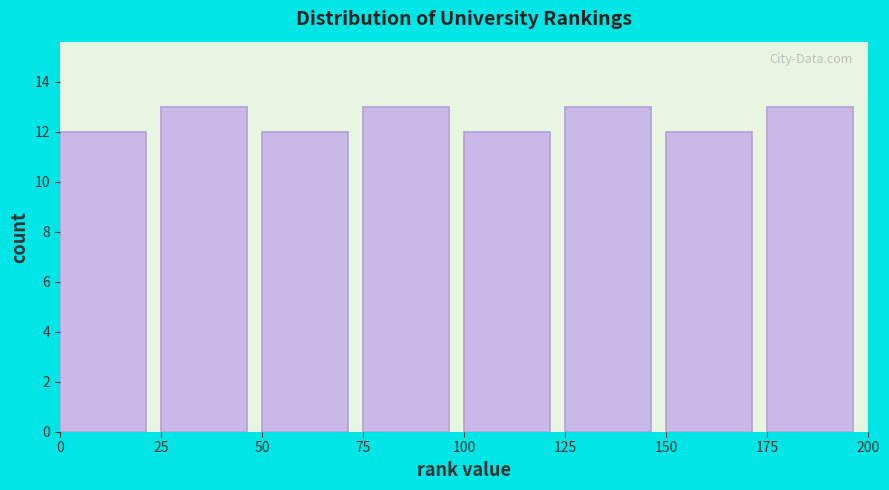

Reading left to right, transcribe this chart: for each bar, give the range it covers on the x-axis and its height. The values are not printed on the chart, so give them approximately, as read against the axis.

0 to 25: 12
25 to 50: 13
50 to 75: 12
75 to 100: 13
100 to 125: 12
125 to 150: 13
150 to 175: 12
175 to 200: 13